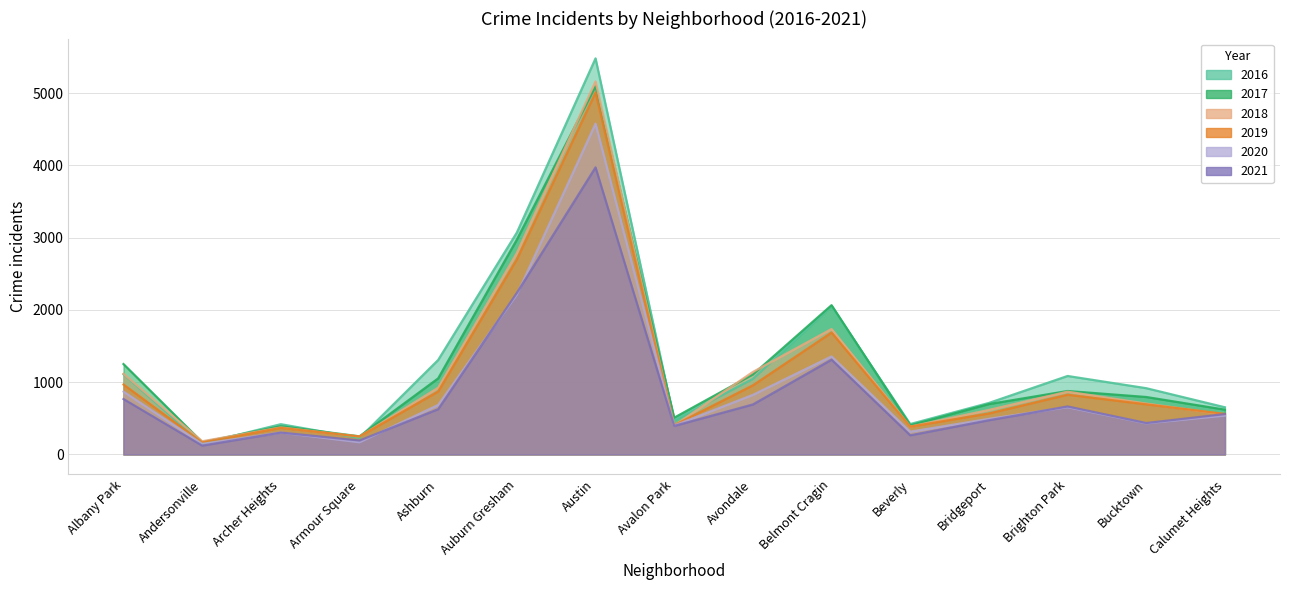

Which series has the largest total across all categories?

2016